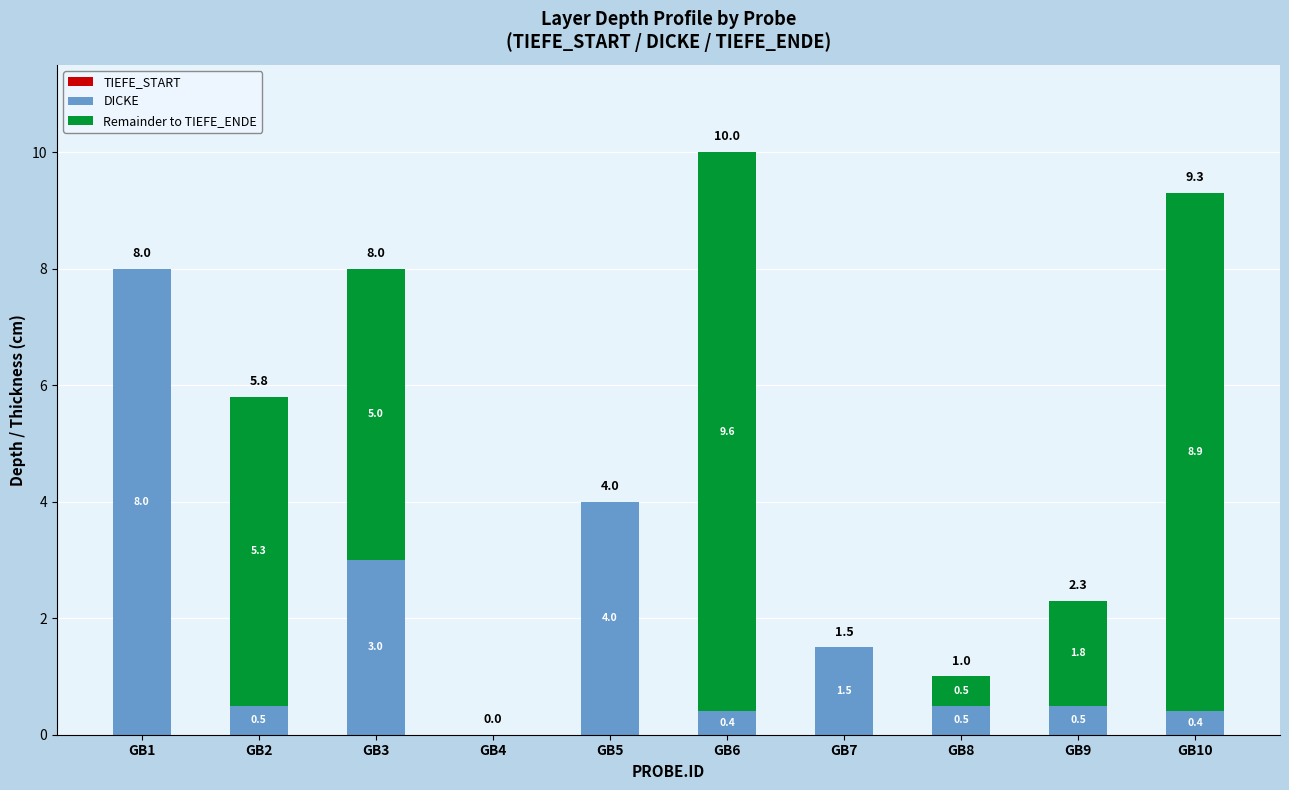

How many categories are shown in the chart?

10